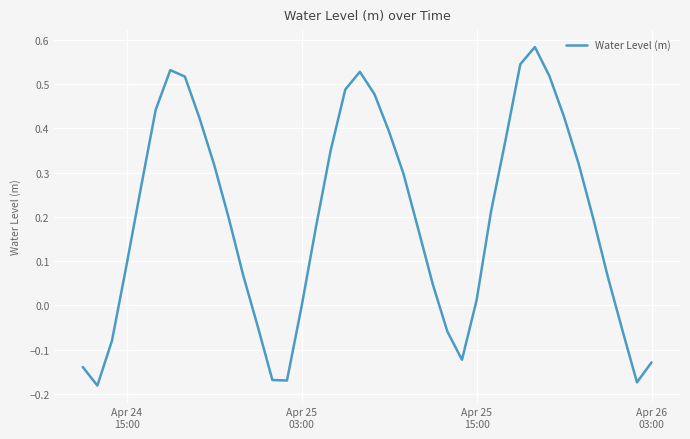

What is the difference between the maximum and minimum values?

0.8